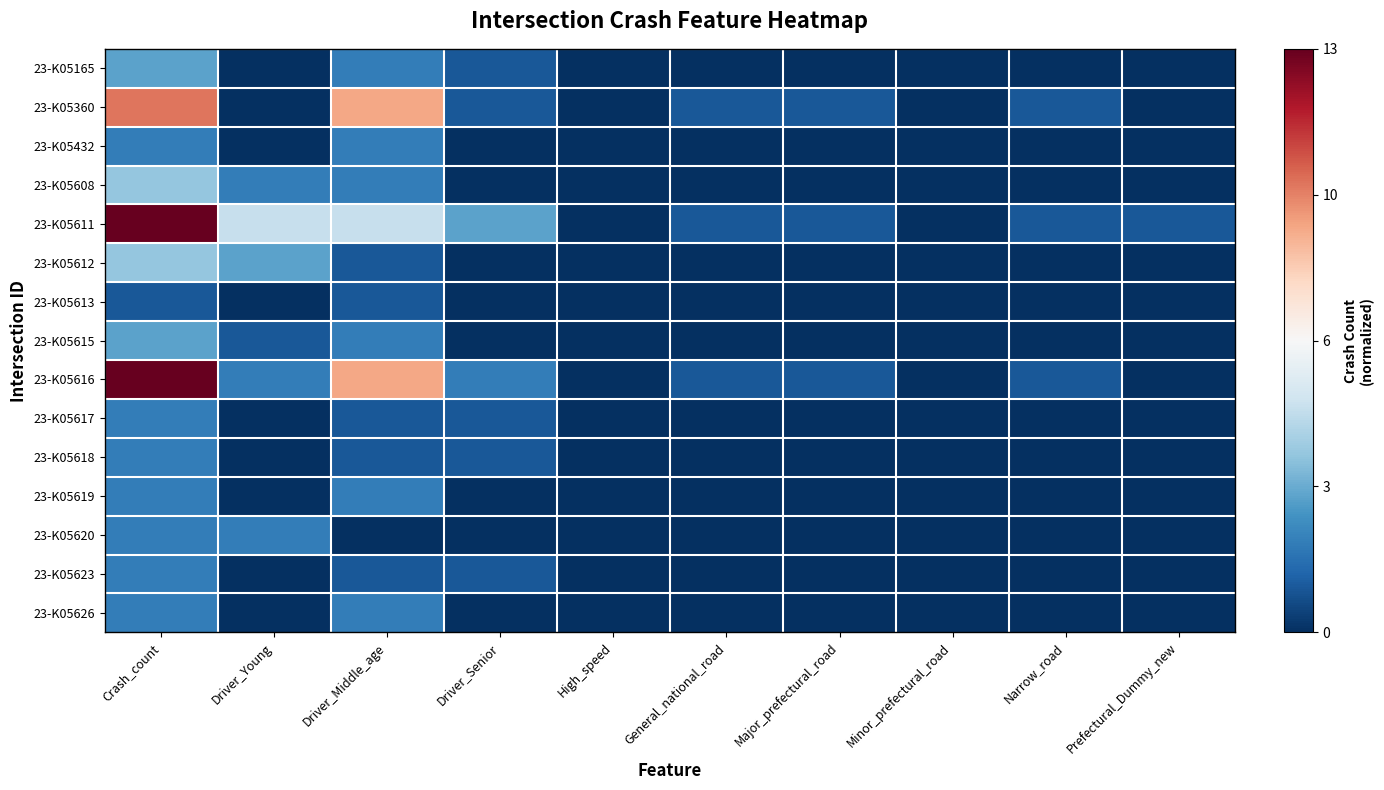

Between Driver_Senior and Driver_Young, which is larger?

Driver_Senior